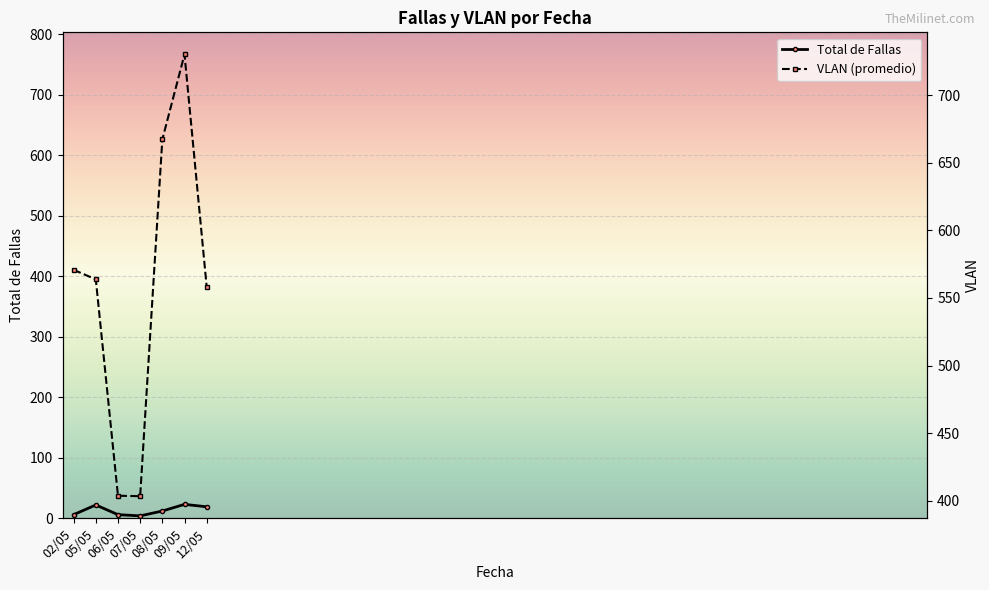

What is the label of the 5th point from the left?

08/05